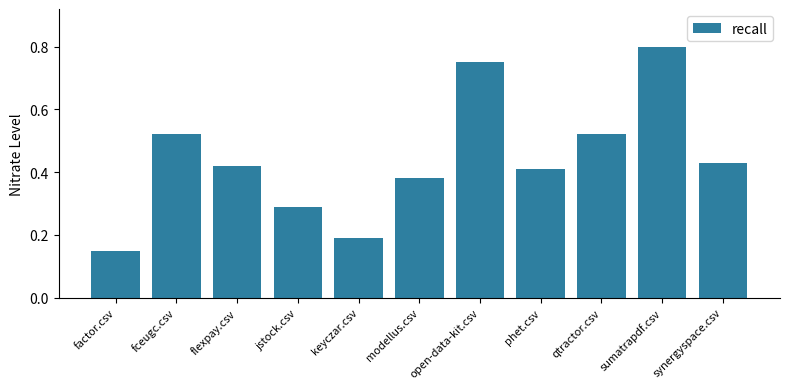

True or false: the data shows 0.3 at sumatrapdf.csv.

False